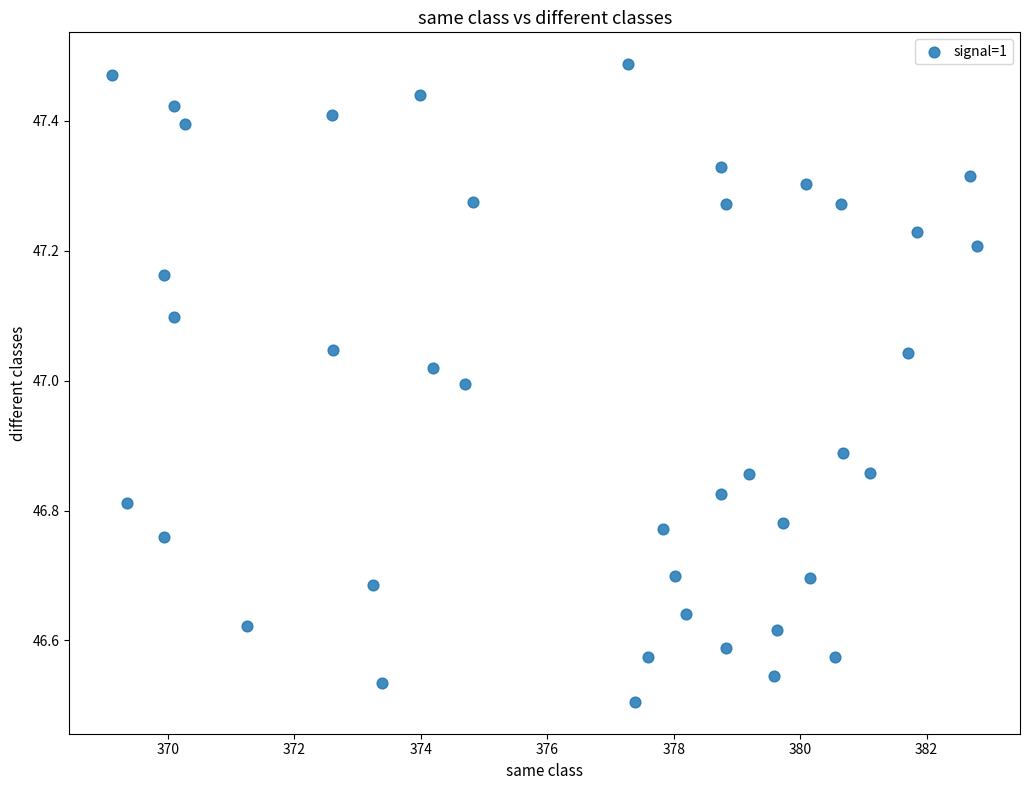

What is the range of X values (max minus min)?

13.7